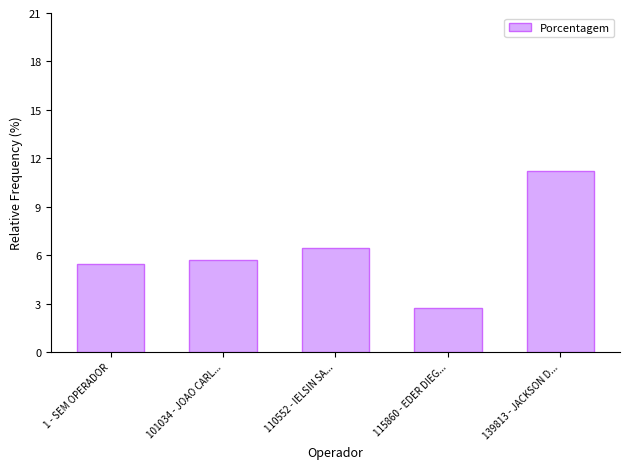

Reading left to right, transcribe all the data shown in this chart.

5.5	5.7	6.5	2.7	11.2